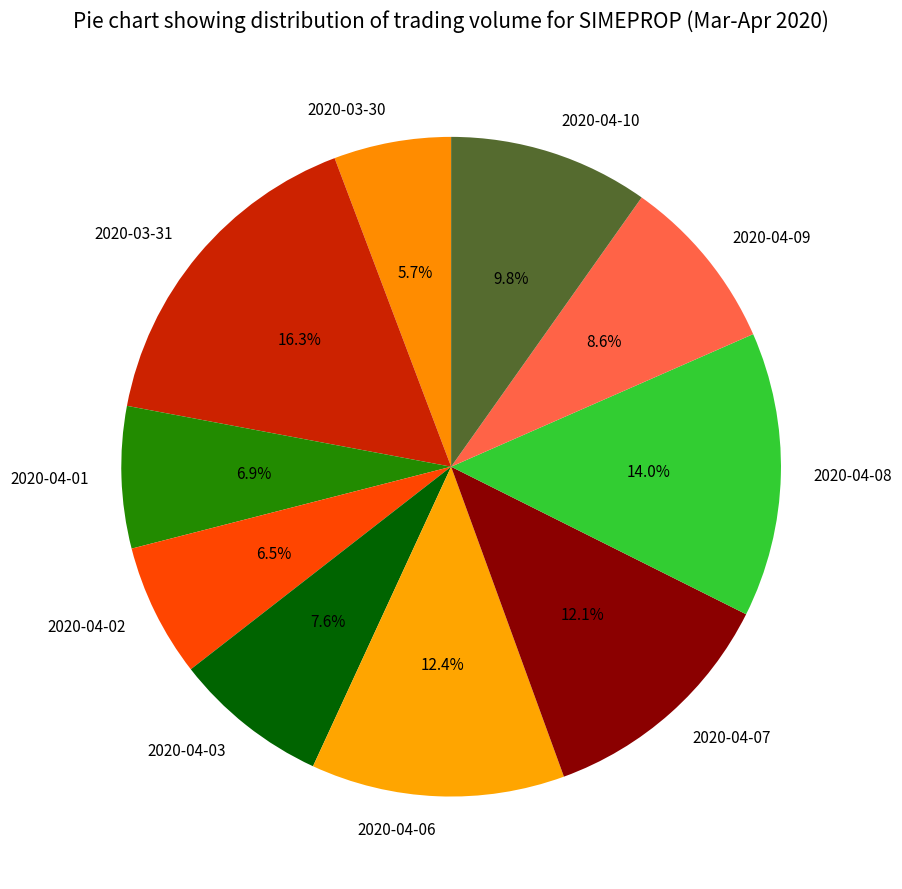

True or false: 2020-03-31 accounts for 16% of the total.

True